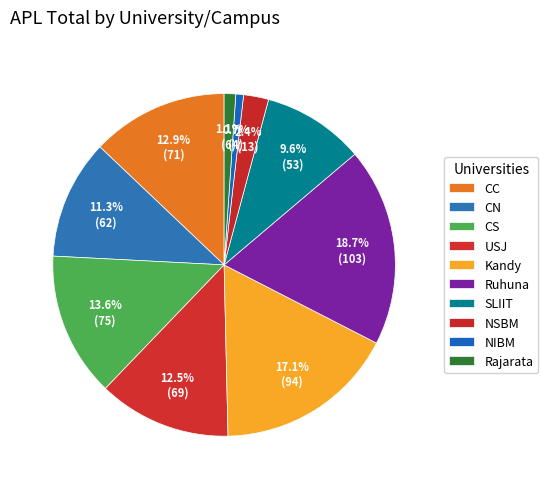

To the nearest percent, what is the difference between the largest and smallest slice percentages?

18%